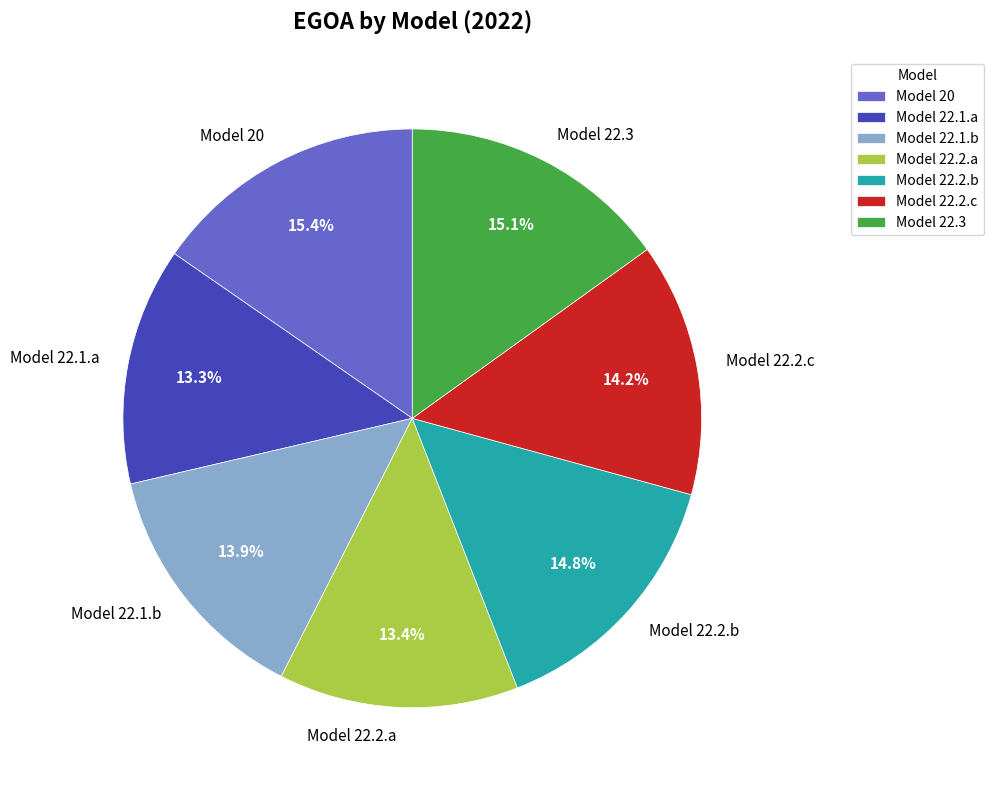

Count the number of slices in the pie.

7